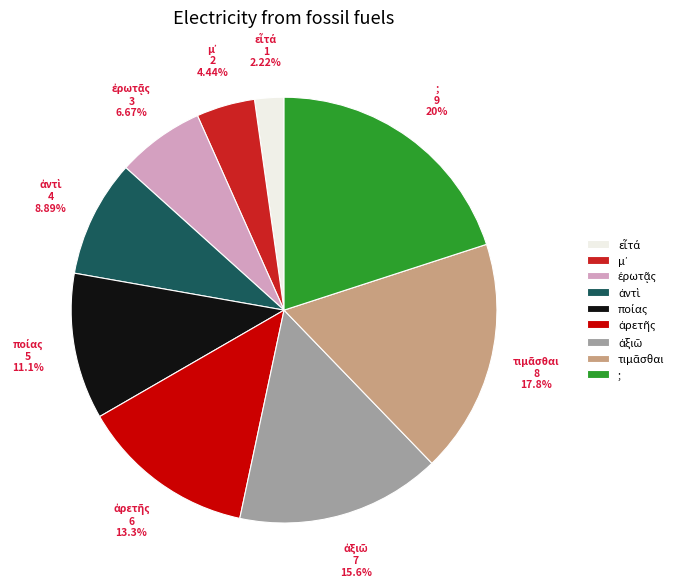

Is there any slice that represents more than half of the pie?

No